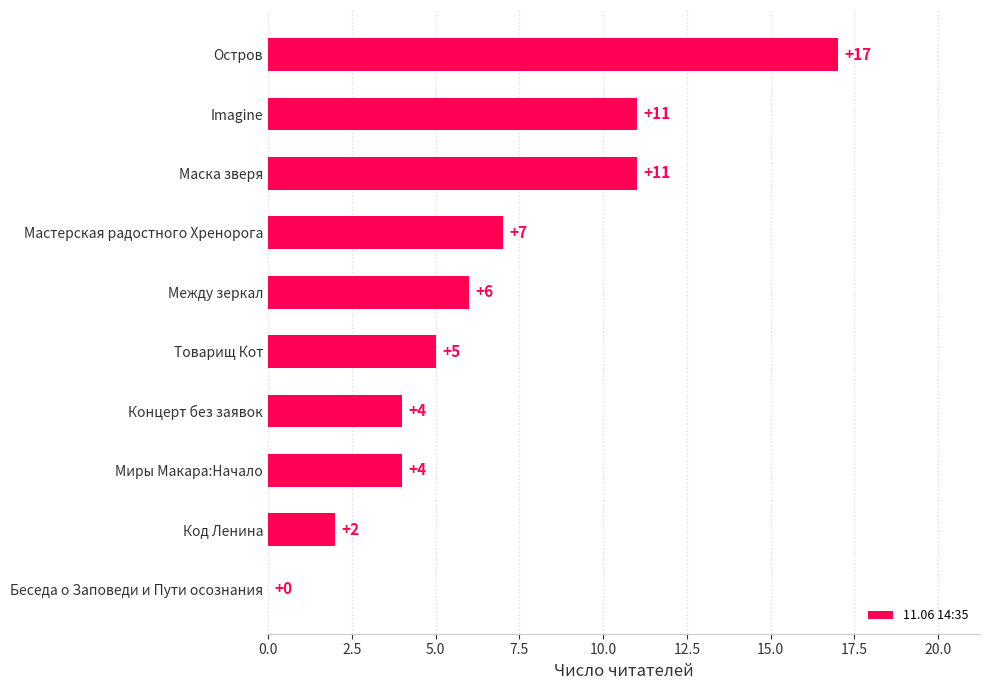

Reading top to bottom, what are all the values shown in this chart?

Остров=17	Imagine=11	Маска зверя=11	Мастерская радостного Хренорога=7	Между зеркал=6	Товарищ Кот=5	Концерт без заявок=4	Миры Макара:Начало=4	Код Ленина=2	Беседа о Заповеди и Пути осознания=0